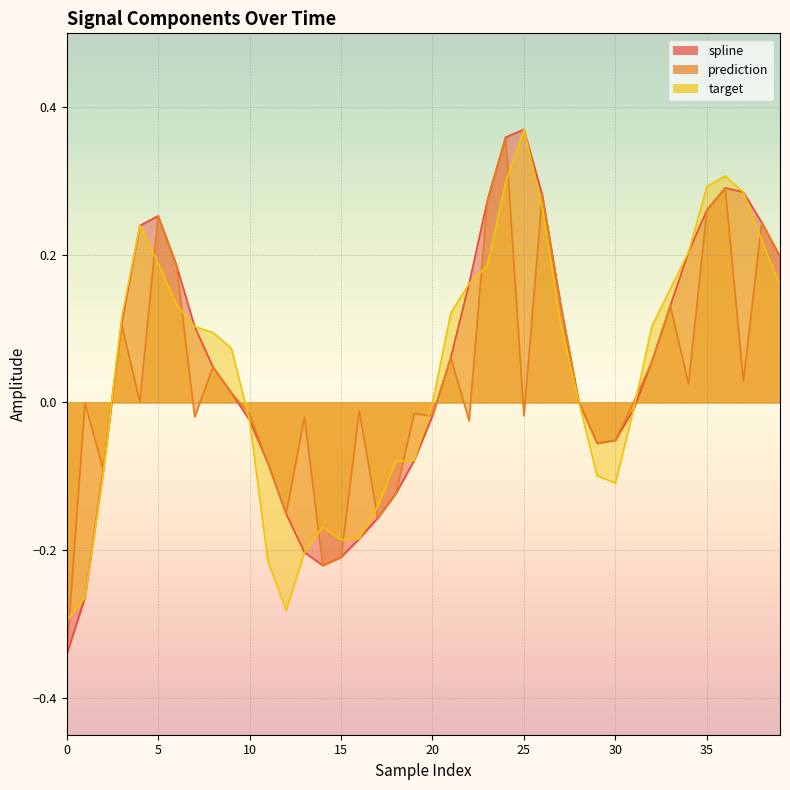

Where is prediction nearest to the value 0?

31